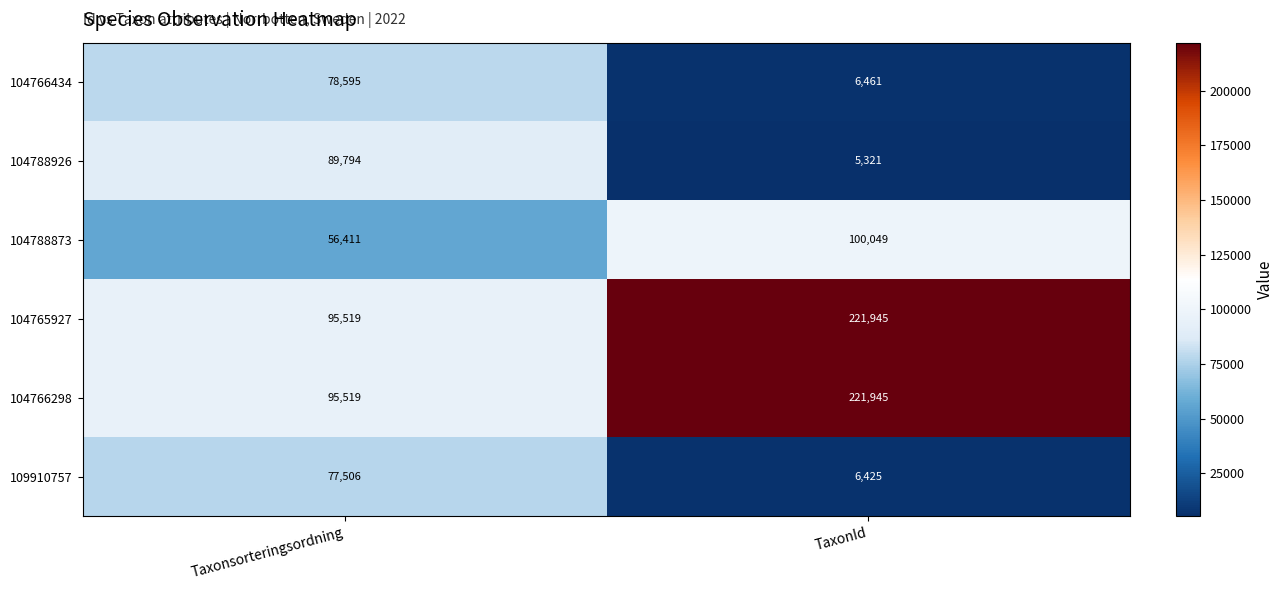

Read the 104765927 value at Taxonsorteringsordning, to the nearest 50.

95500